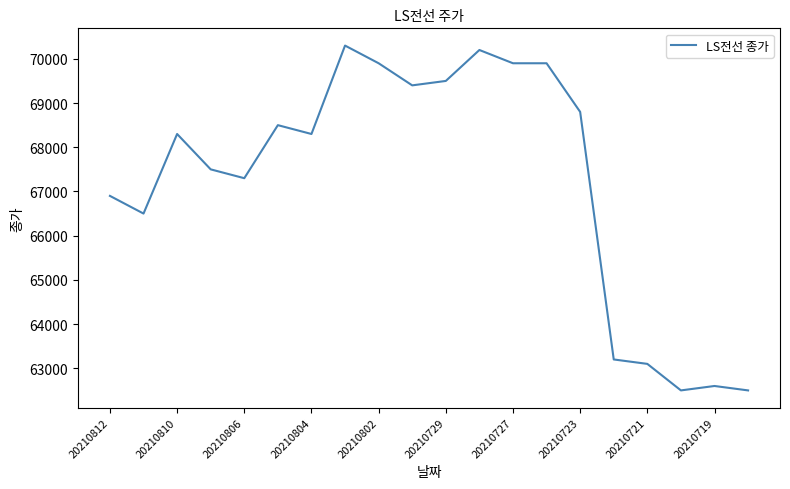

What is the maximum value shown in the chart?

70300